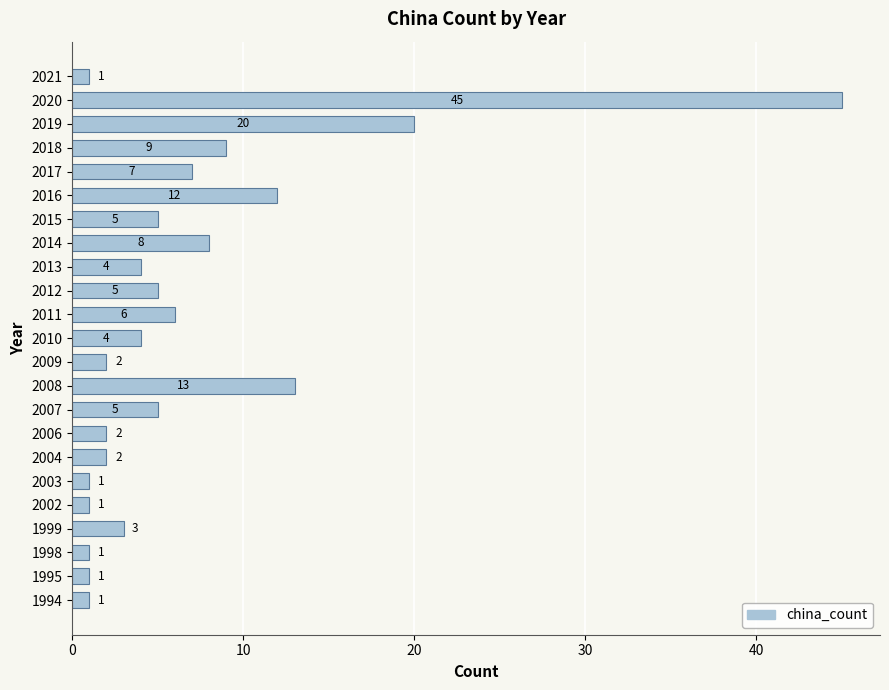

Reading bottom to top, transcribe all the data shown in this chart.

1994=1	1995=1	1998=1	1999=3	2002=1	2003=1	2004=2	2006=2	2007=5	2008=13	2009=2	2010=4	2011=6	2012=5	2013=4	2014=8	2015=5	2016=12	2017=7	2018=9	2019=20	2020=45	2021=1